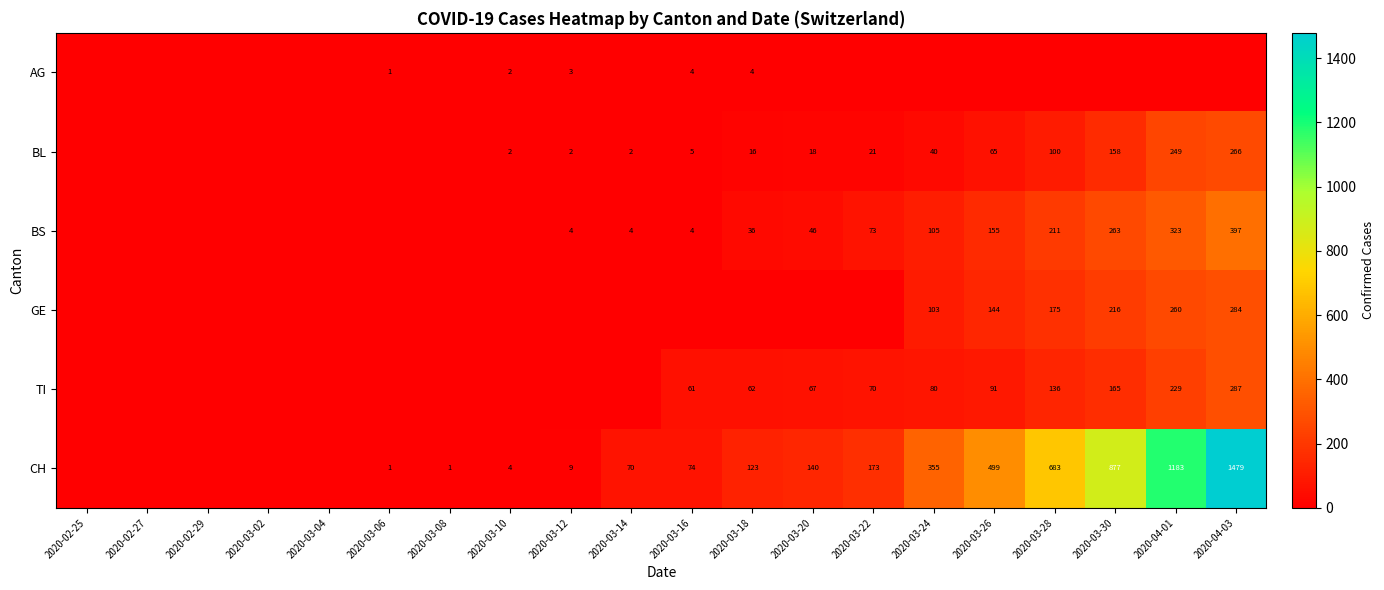

At how many categories does at least one series exceed 372?

5